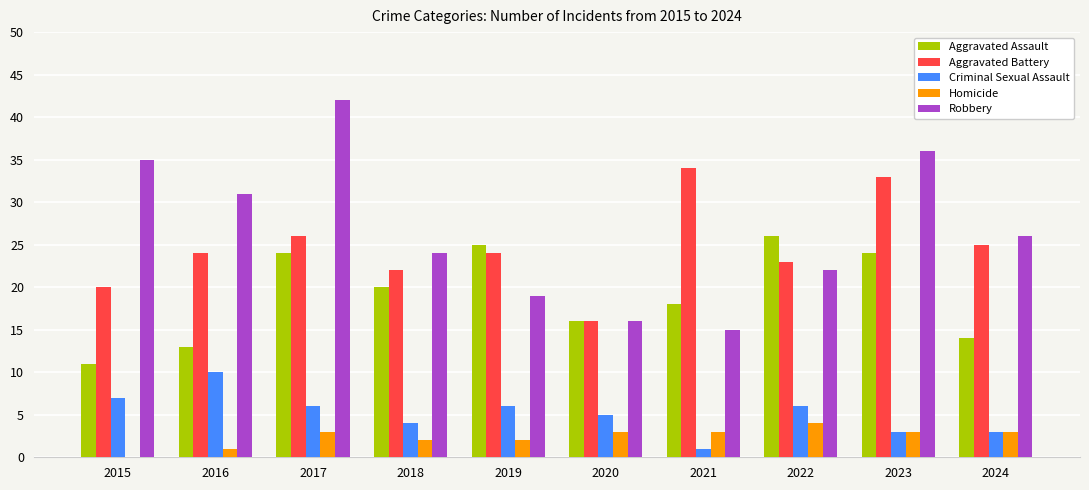

What is the maximum value shown in the chart?

42